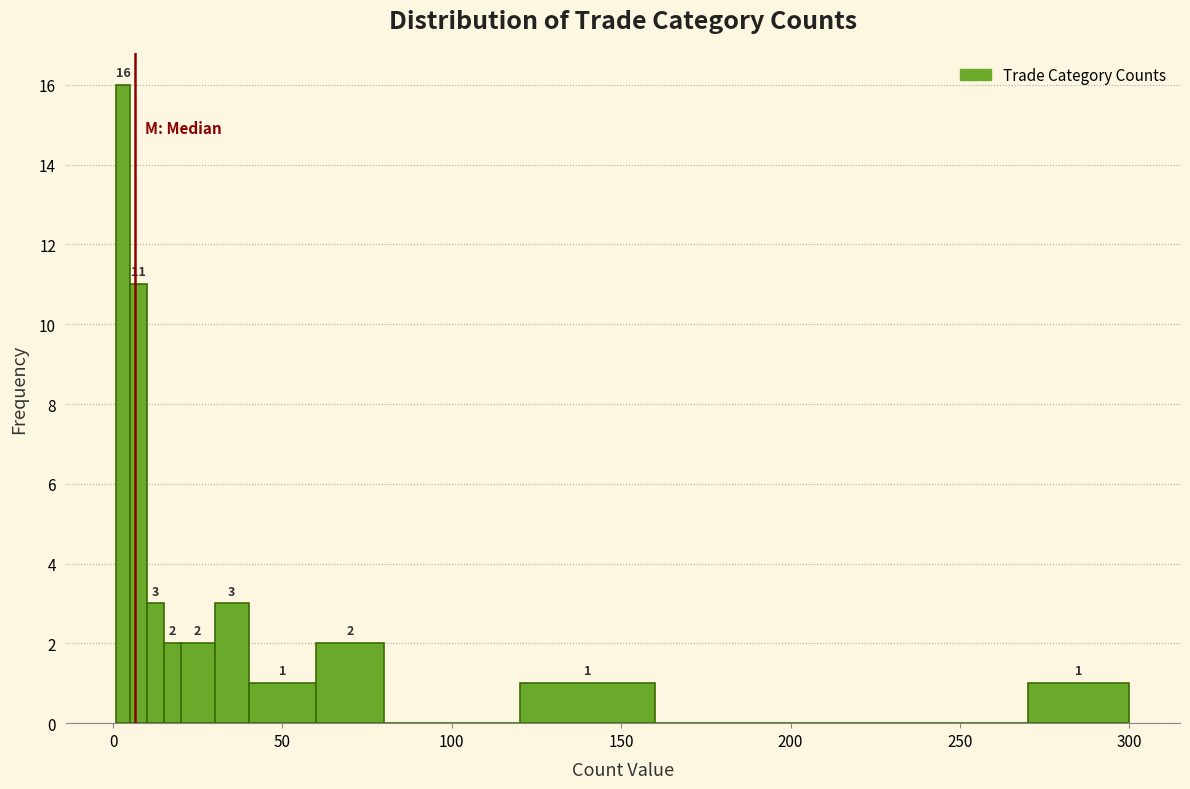

Read against the x-axis, roughly where is the centre of the tallest bar?

5